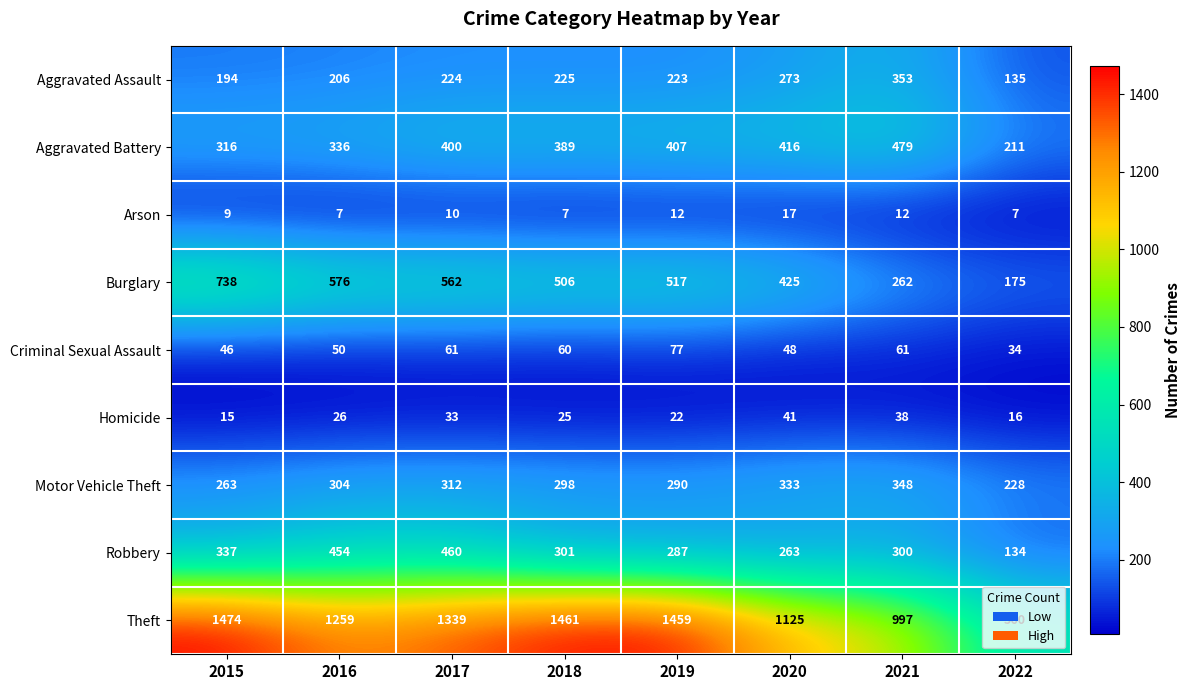

What is the sum of all Theft values?

9674